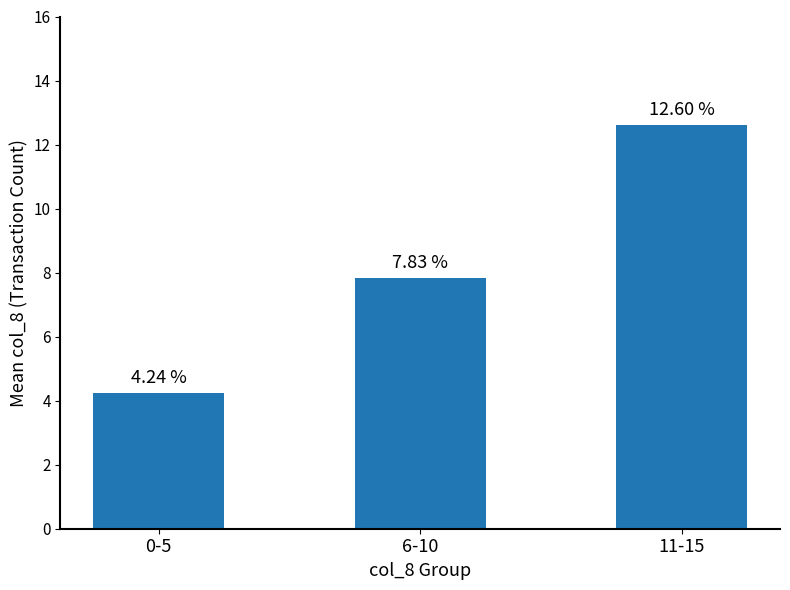

List the labels in order of value, largest first.

11-15, 6-10, 0-5